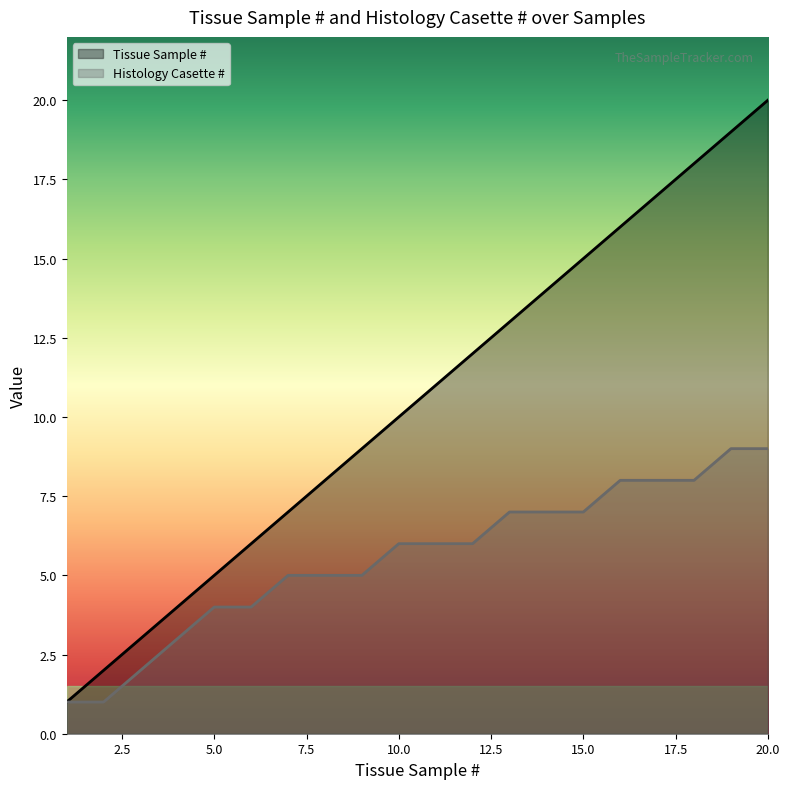

At which label does Tissue Sample # reach its minimum?

1